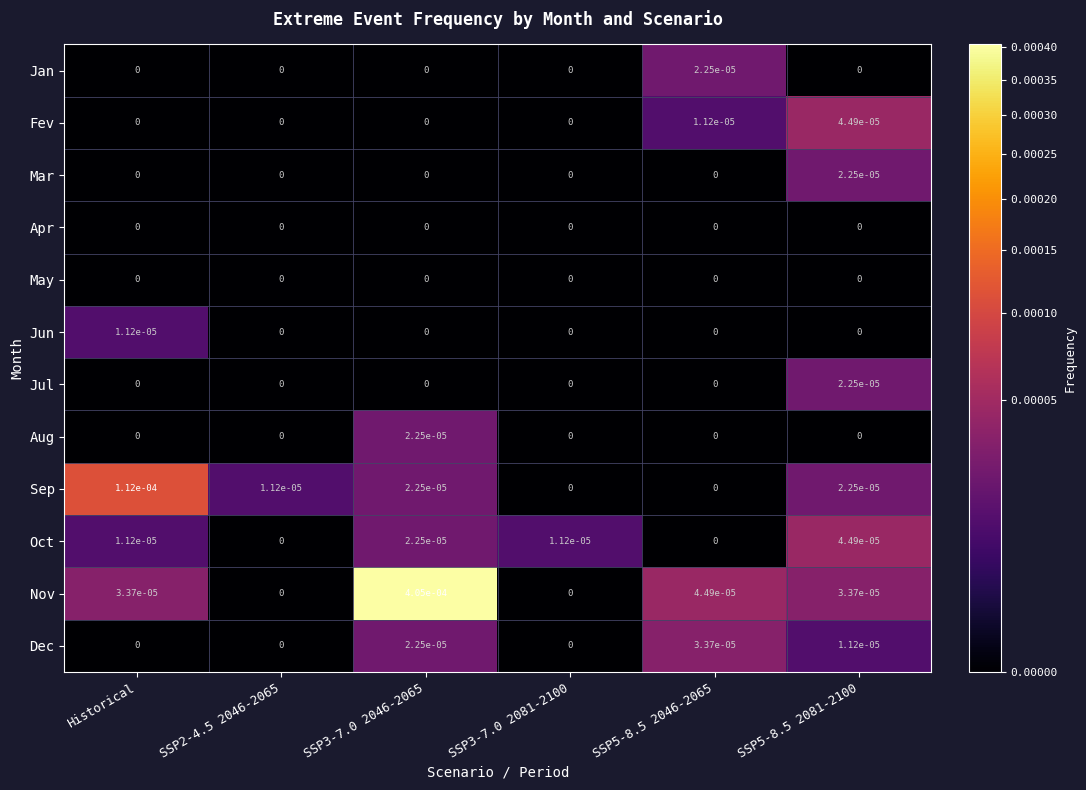

Is it true that Nov equals 0.0 at SSP5-8.5 2081-2100?

True